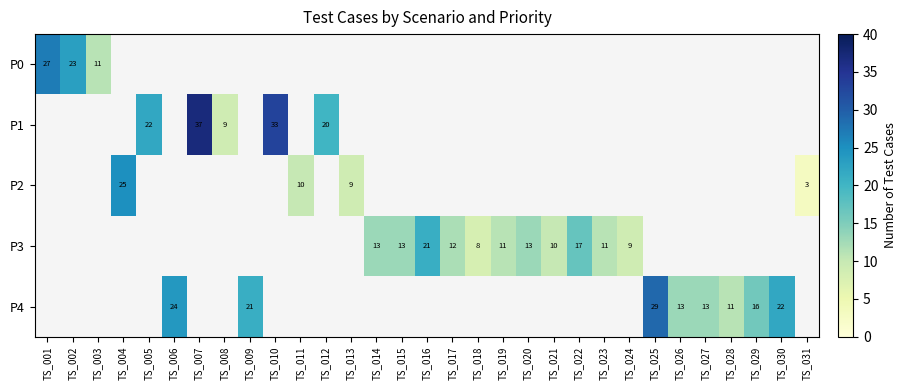

The value of P0 at TS_002 is 23. True or false?

True